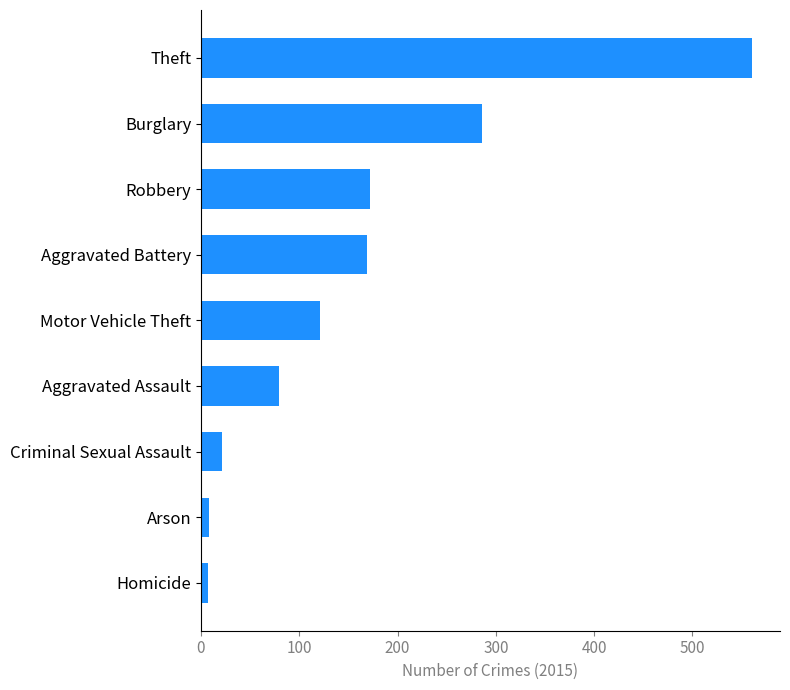

Read the value at Robbery, to the nearest 50.

150